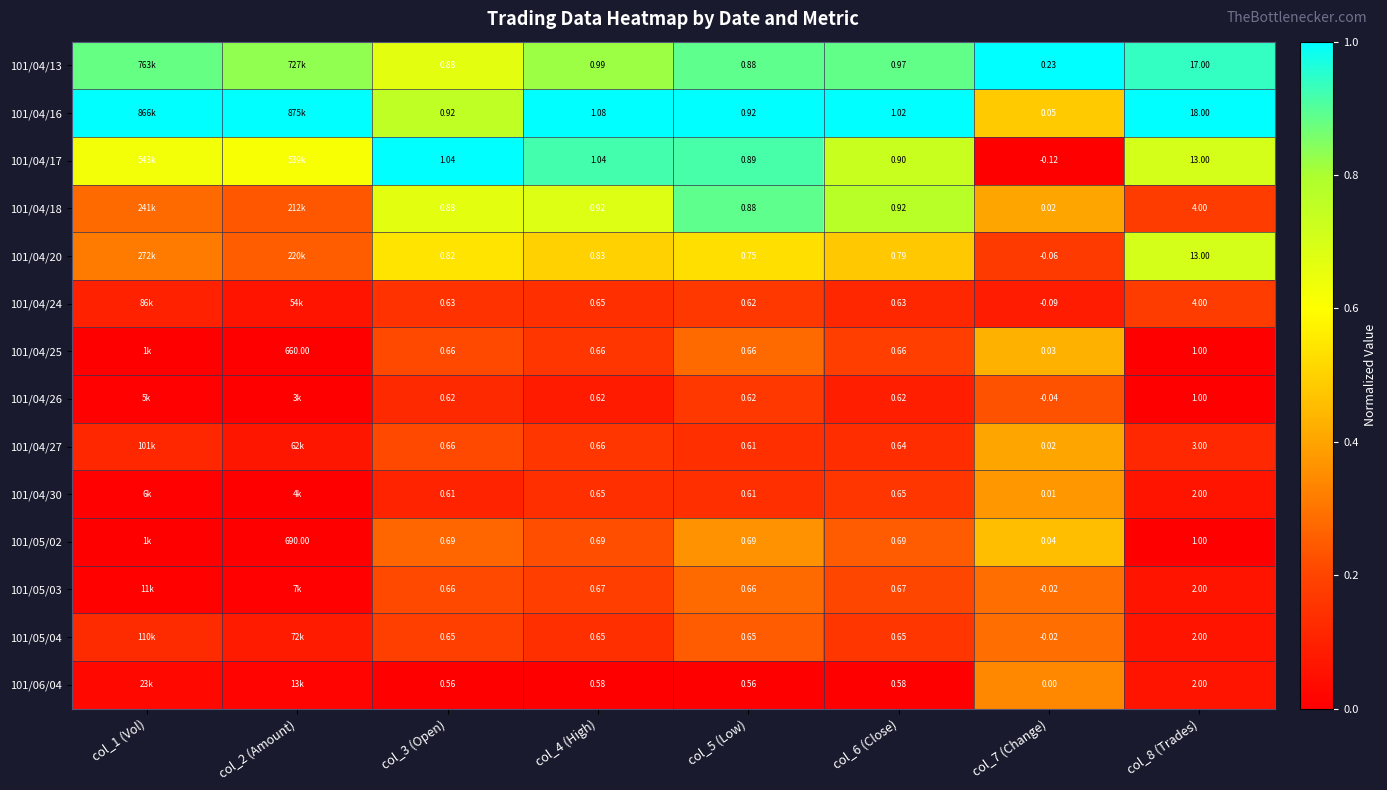

At how many categories does at least one series exceed 0?

8